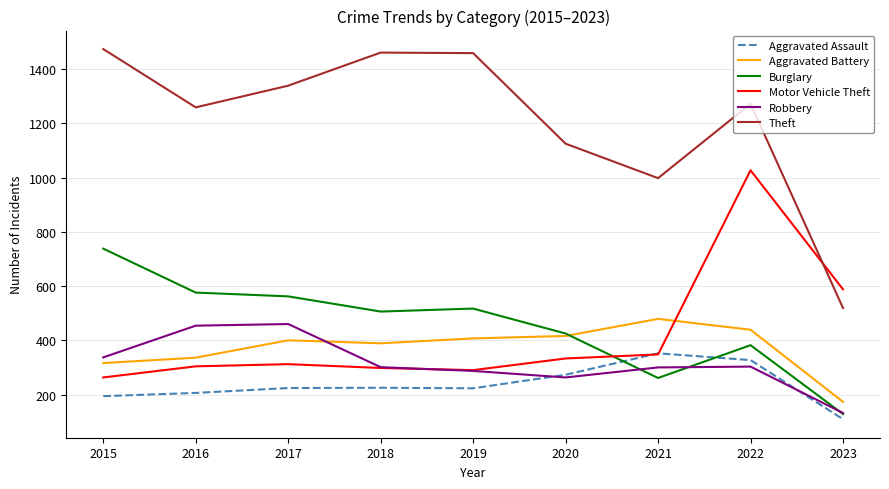

True or false: Aggravated Assault has a value of 104 at 2019.

False